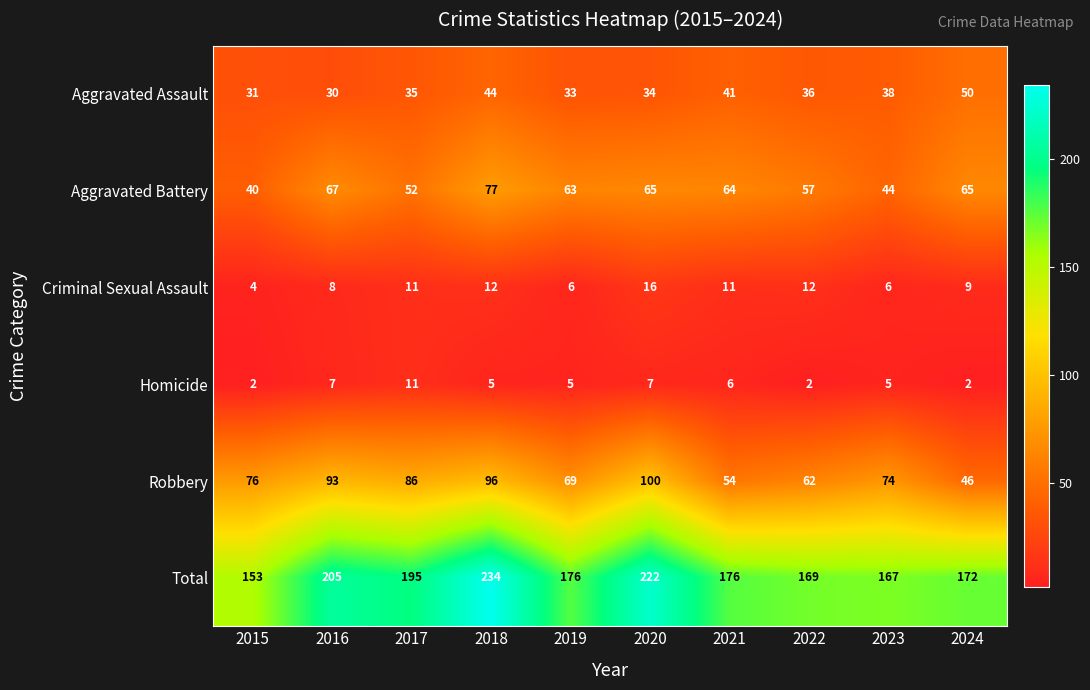

Which series has the largest total across all categories?

Total